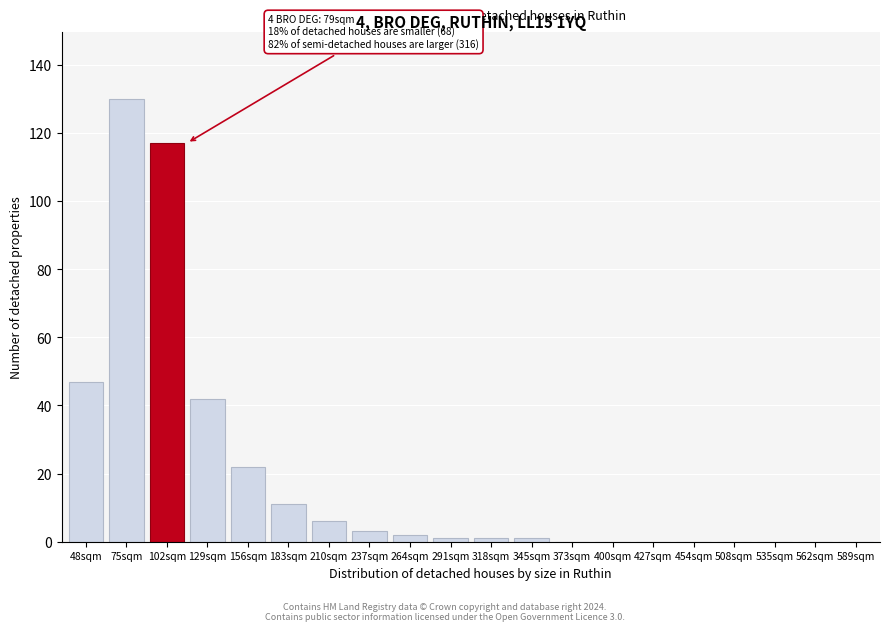

Reading right to left, what are all the values shown in this chart?

589sqm=0	562sqm=0	535sqm=0	508sqm=0	454sqm=0	427sqm=0	400sqm=0	373sqm=0	345sqm=1	318sqm=1	291sqm=1	264sqm=2	237sqm=3	210sqm=6	183sqm=11	156sqm=22	129sqm=42	102sqm=117	75sqm=130	48sqm=47